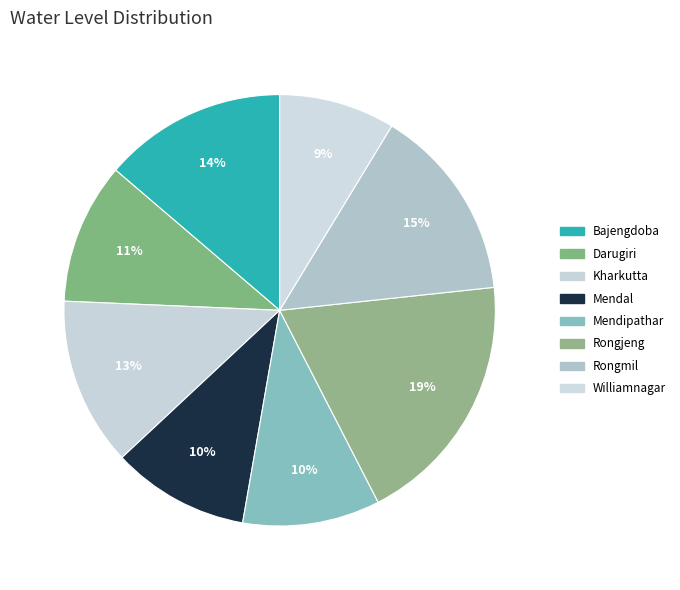

Which category has the smallest portion of the pie?

Williamnagar